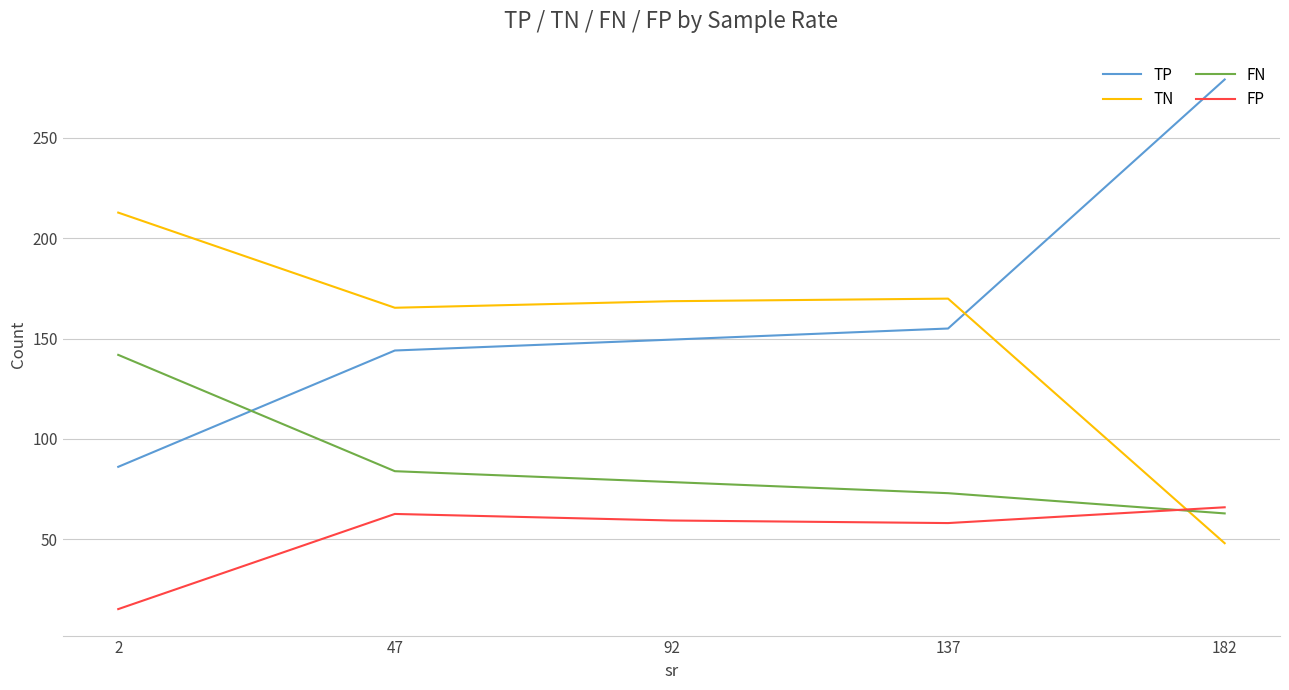

True or false: TP has a value of 155.0 at 137.

True